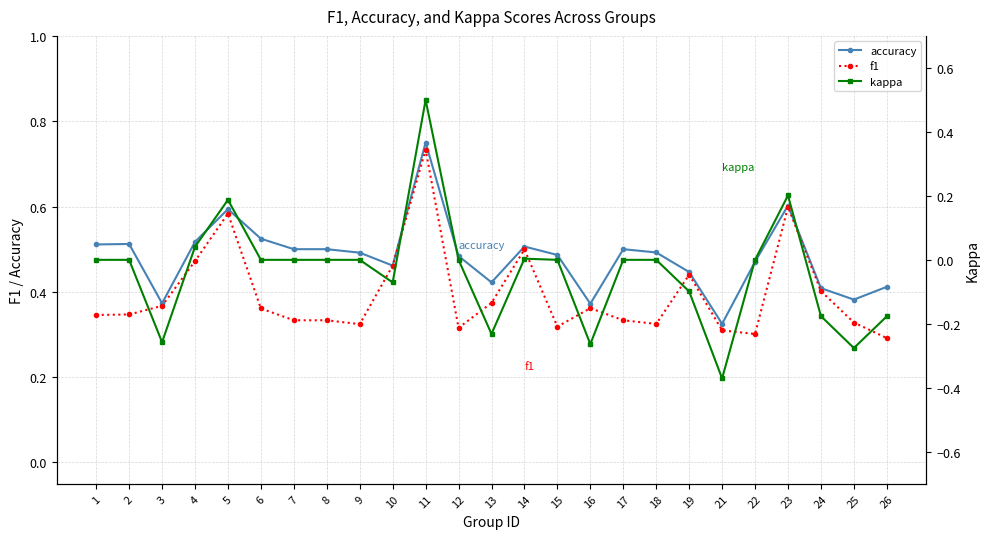

How many categories are shown in the chart?

25